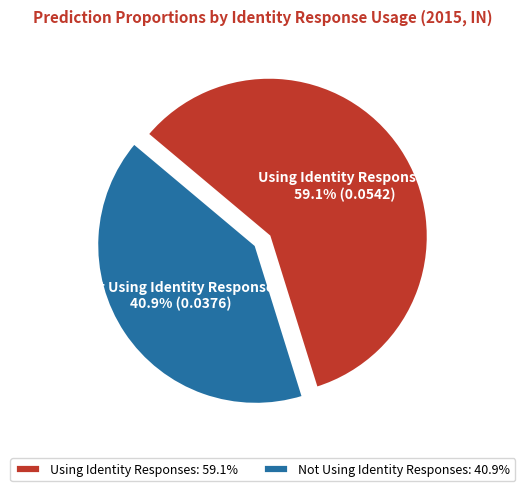

Which slice is the largest?

Using Identity Responses